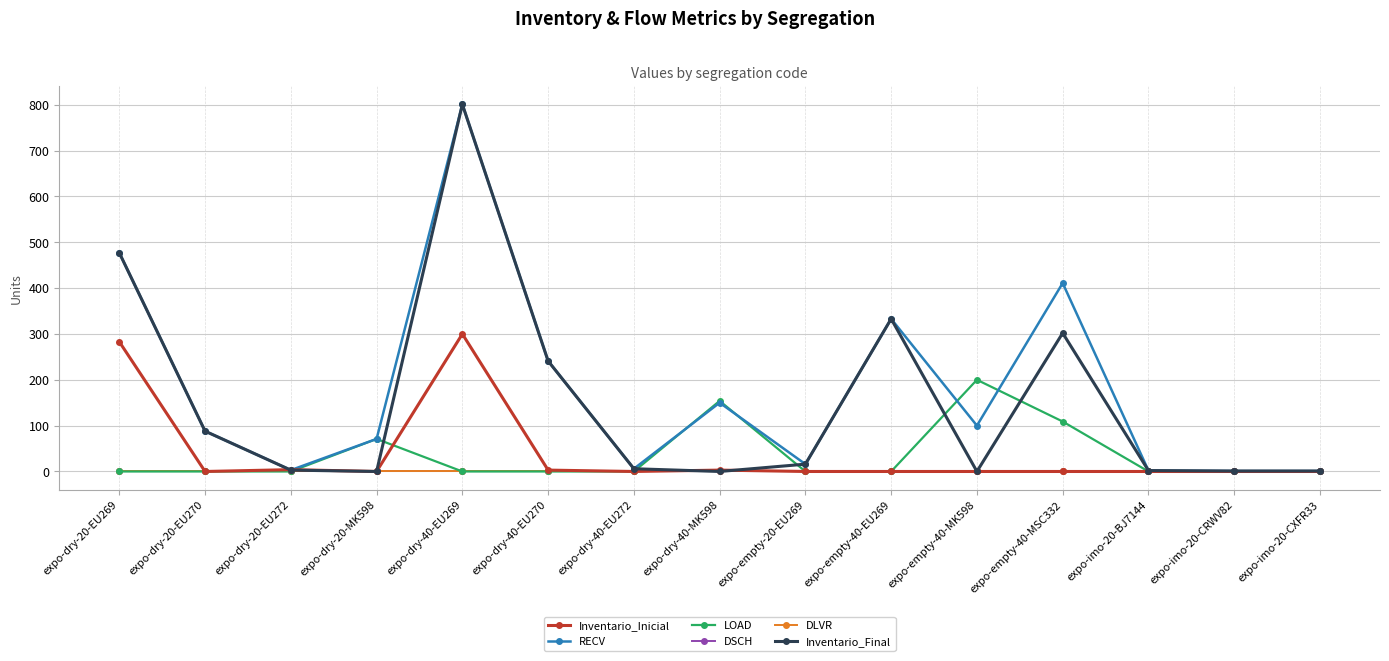

What position from the right is expo-imo-20-CRWV82?

2